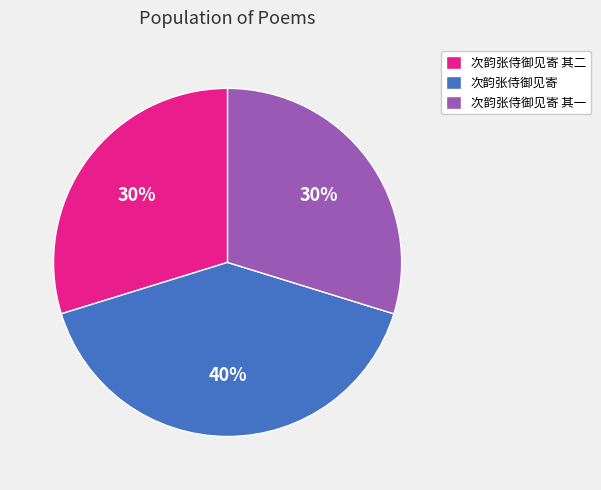

Which category has the biggest portion of the pie?

次韵张侍御见寄